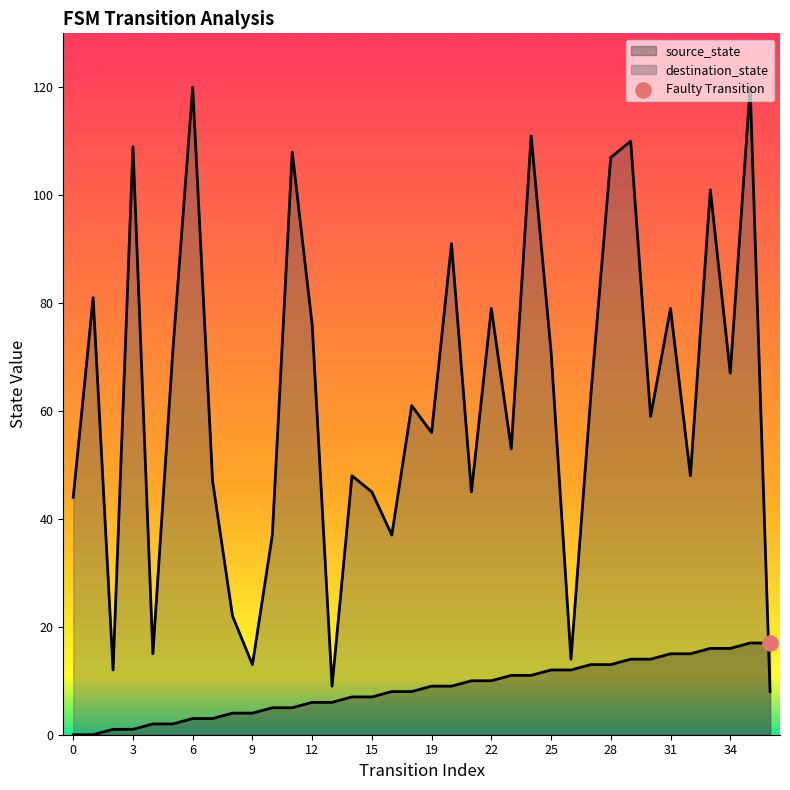

Is the value of destination_state at 6 greater than the value of source_state at 34?

Yes